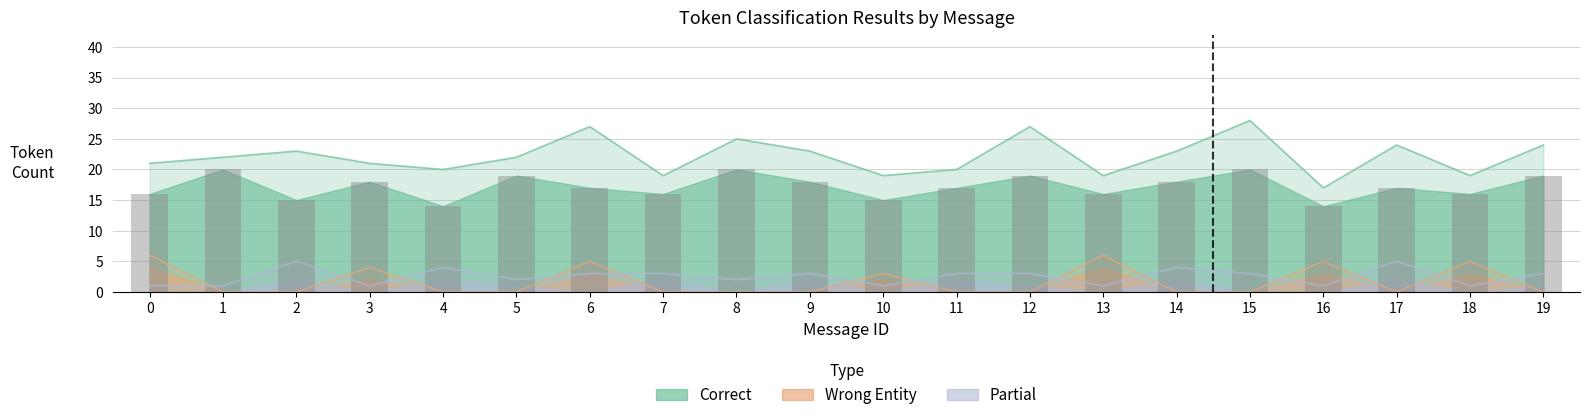

Does the chart contain stacked bars?

No